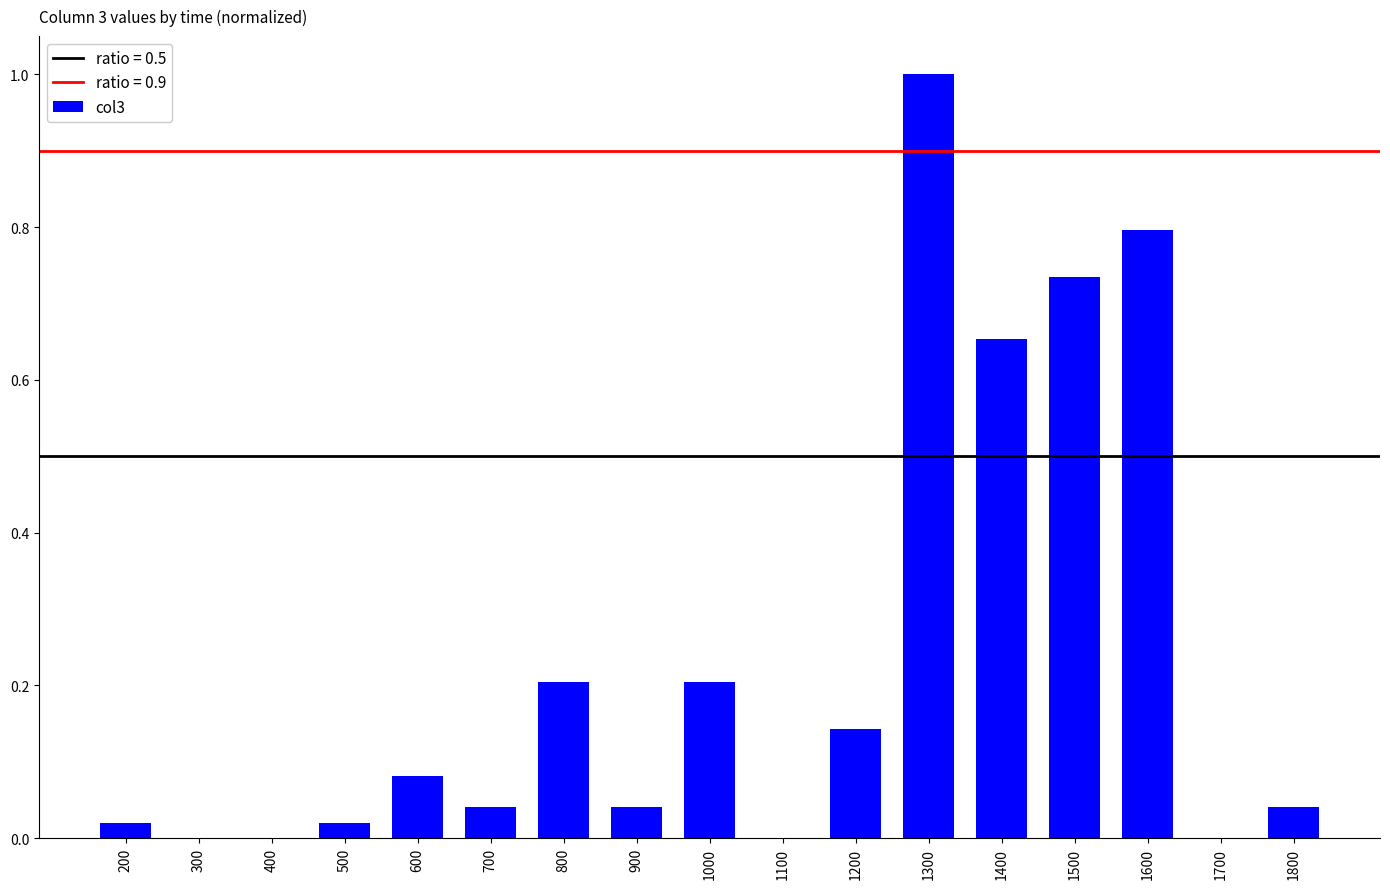

True or false: the data shows 0.1 at 1800.

False